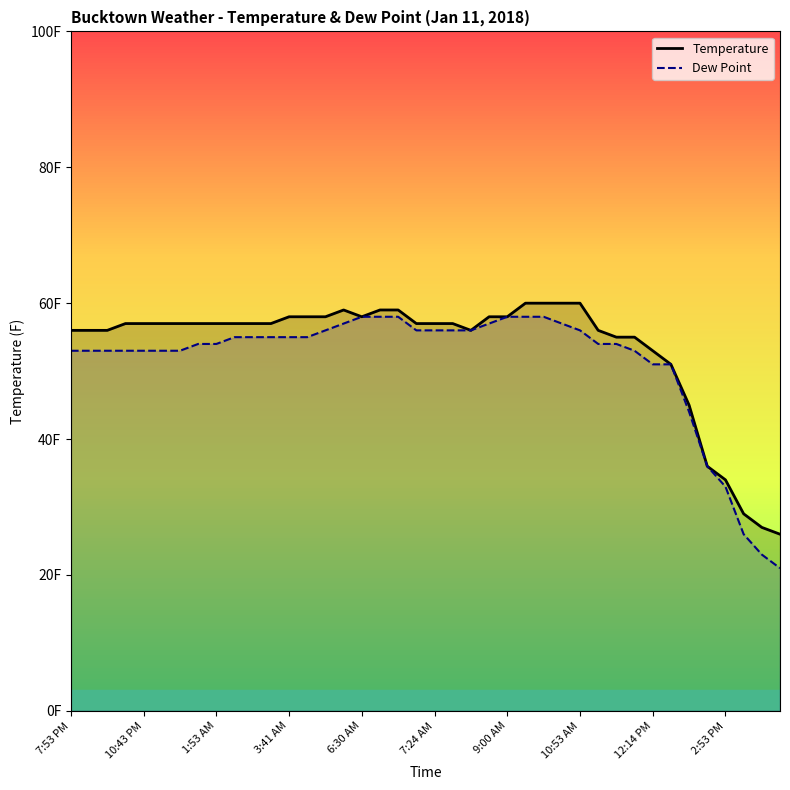

What is the difference between the highest and lowest values at 13?

3